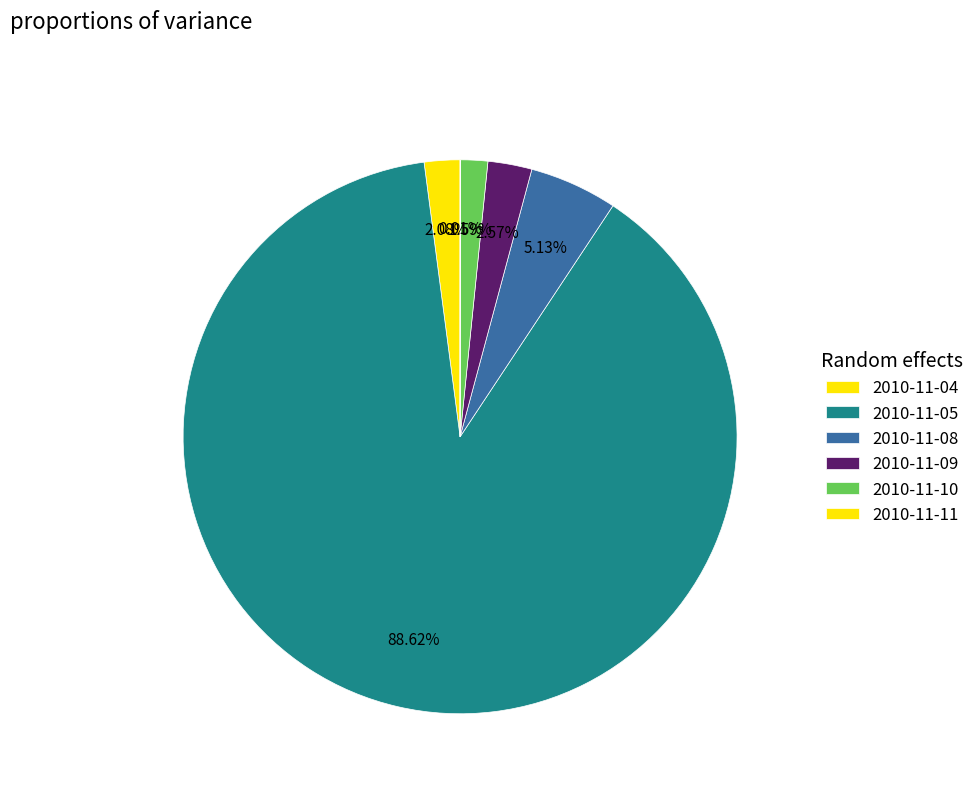

Between 2010-11-11 and 2010-11-08, which is larger?

2010-11-08